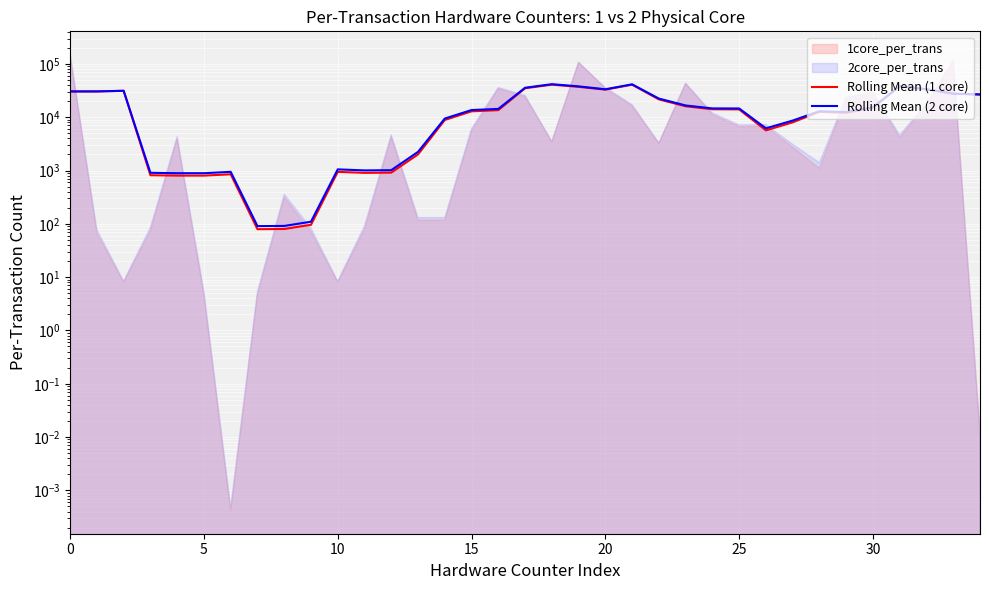

What is the label of the 22nd point from the right?

13